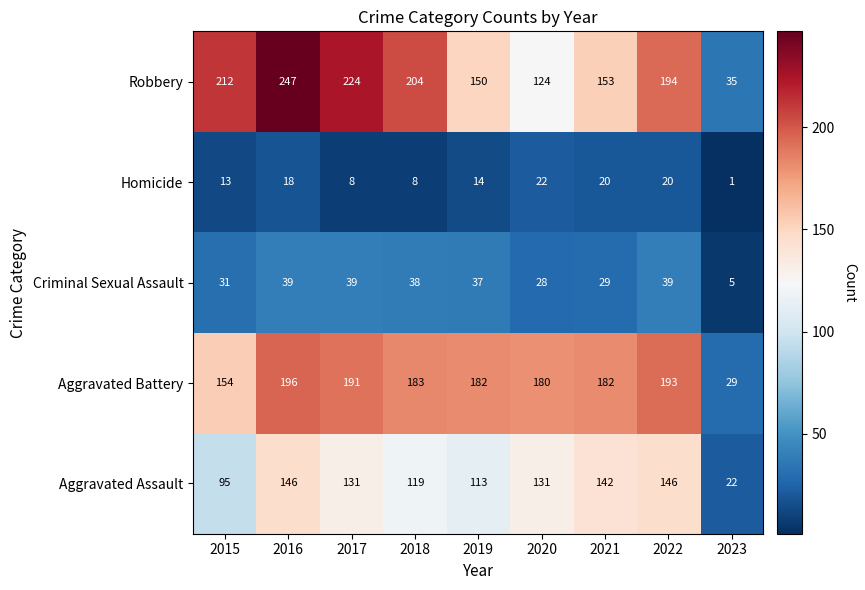

Rank the series by their maximum value, from highest to lowest.

Robbery, Aggravated Battery, Aggravated Assault, Criminal Sexual Assault, Homicide